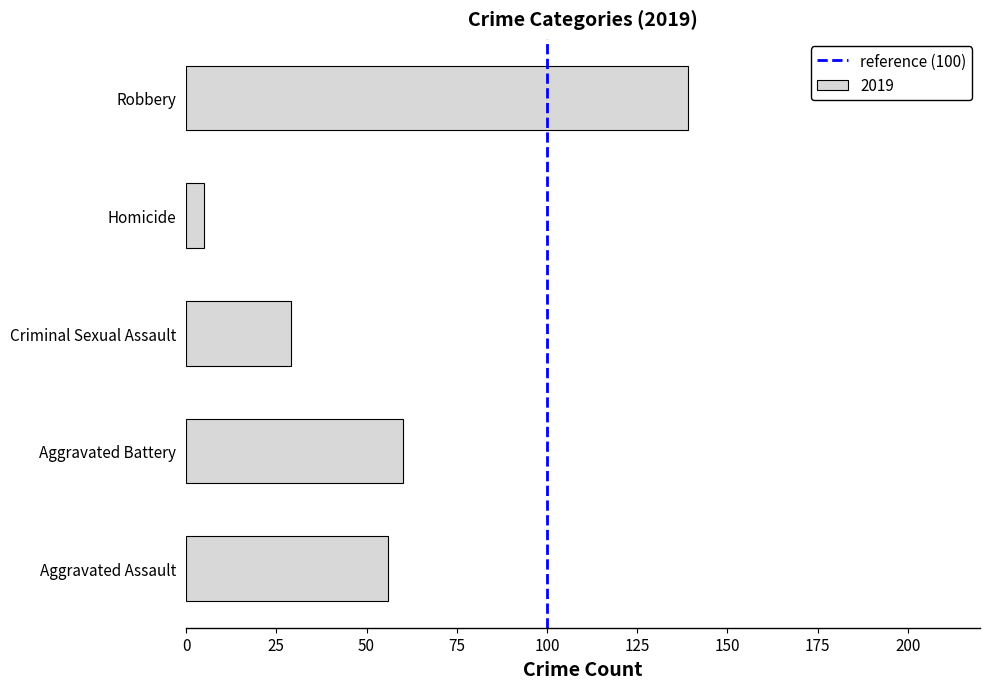

List the labels in order of value, largest first.

Robbery, Aggravated Battery, Aggravated Assault, Criminal Sexual Assault, Homicide